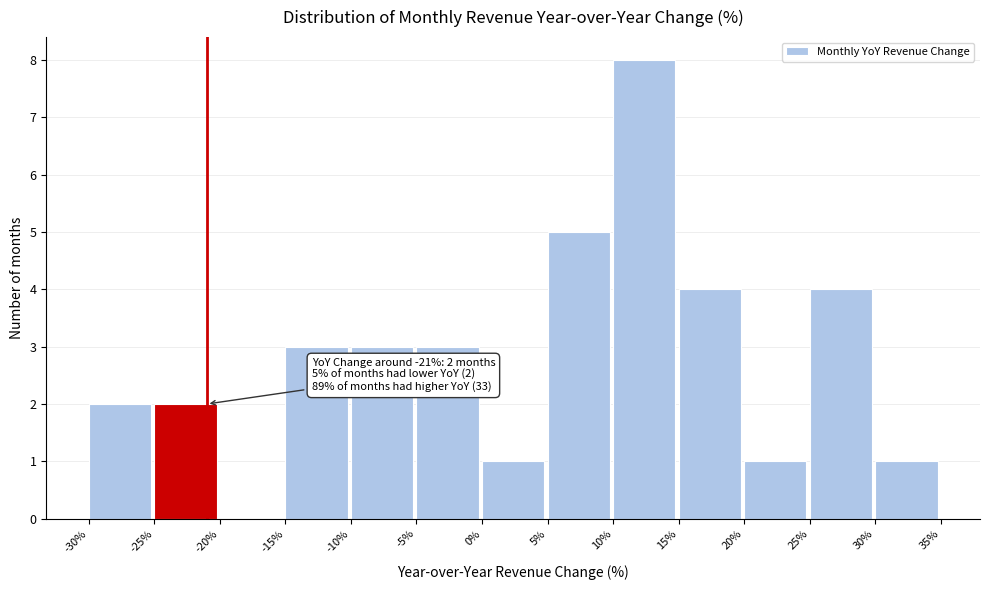

Which range on the x-axis has the tallest bar?

10% to 15%